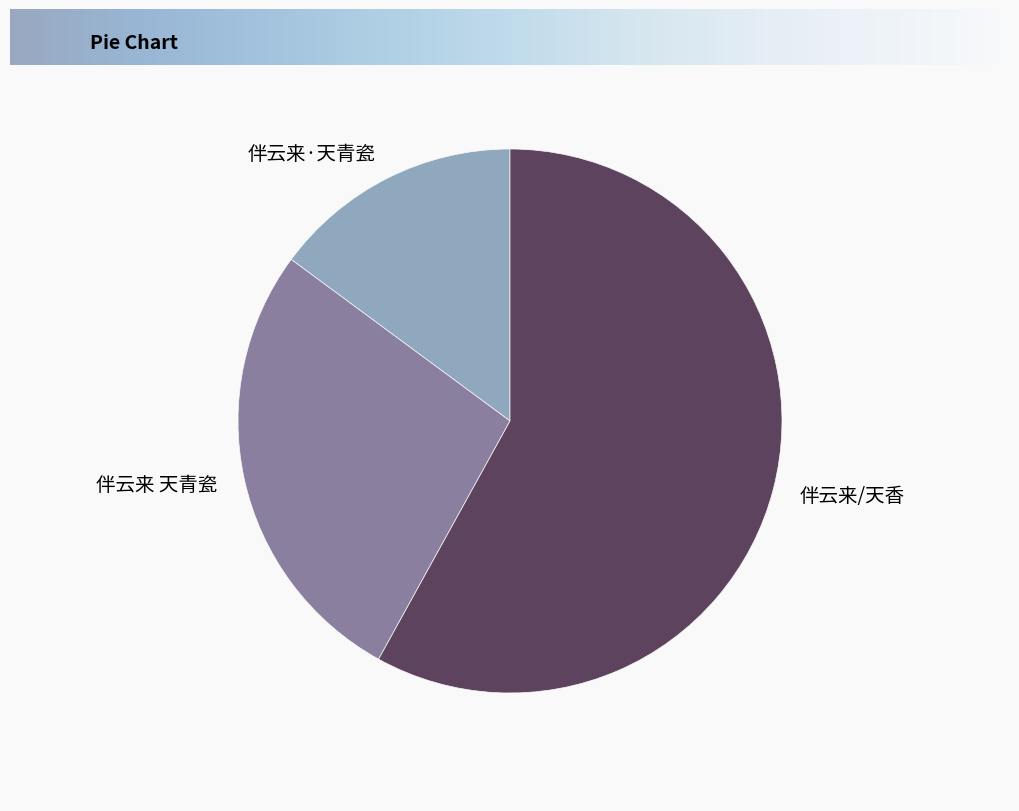

The 伴云来 天青瓷 slice represents 27% of the pie. True or false?

True